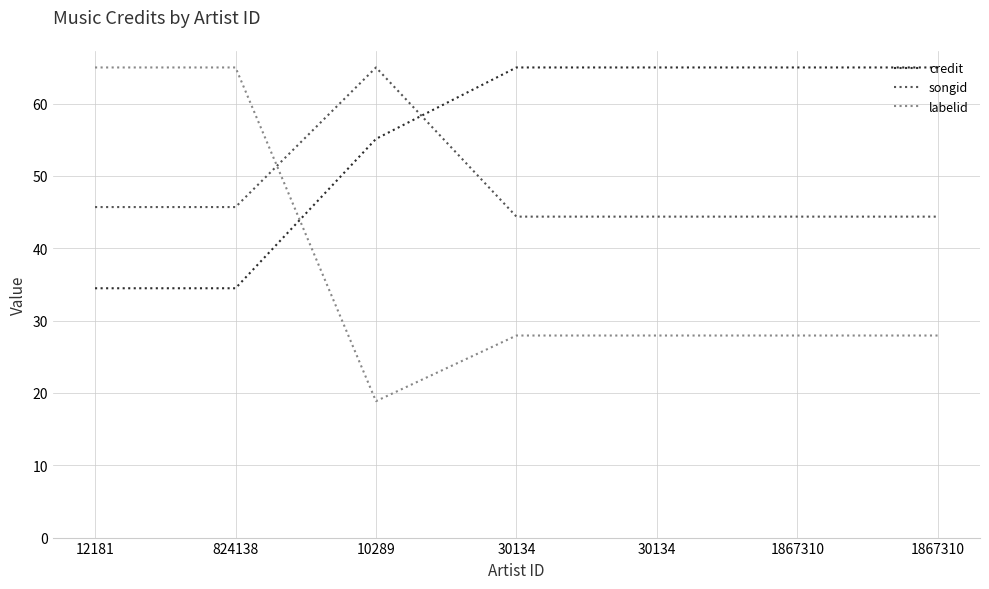

How many lines are shown in the chart?

3